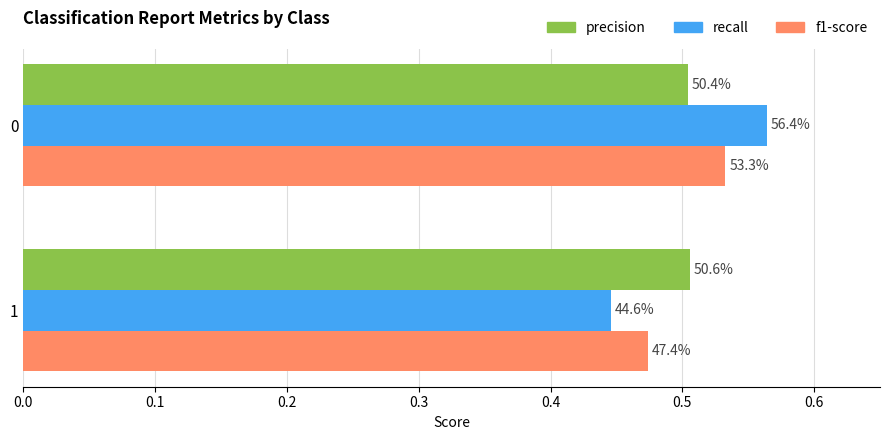

What are all the series names shown in the legend?

precision, recall, f1-score